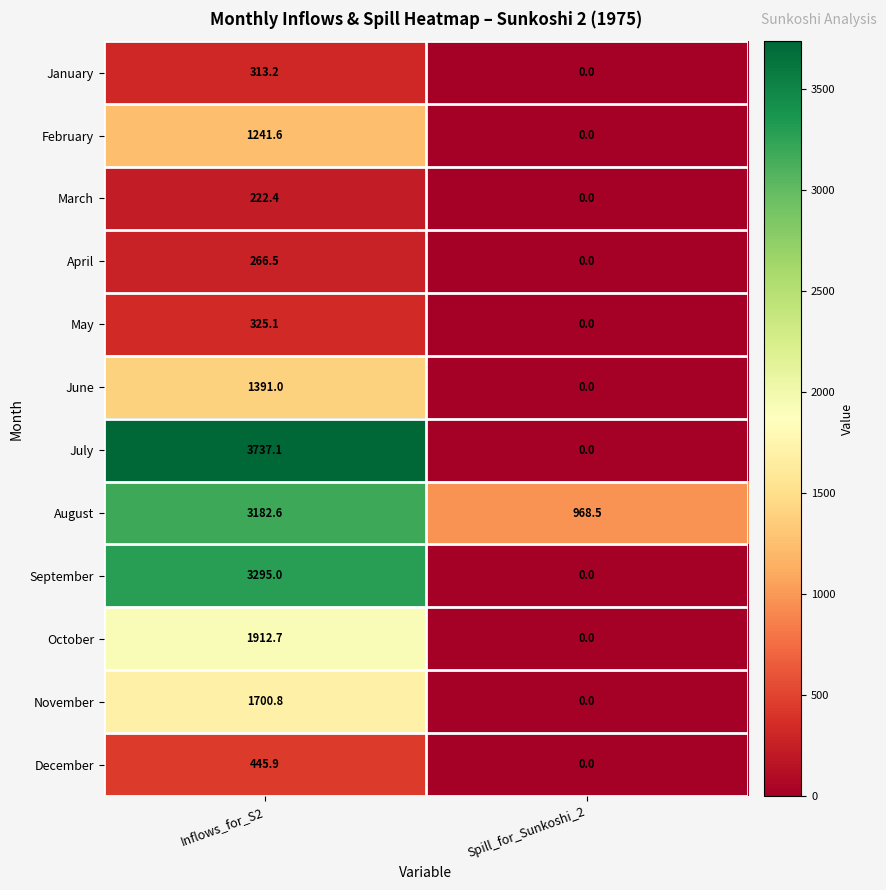

At which label is November closest to 850?

Spill_for_Sunkoshi_2